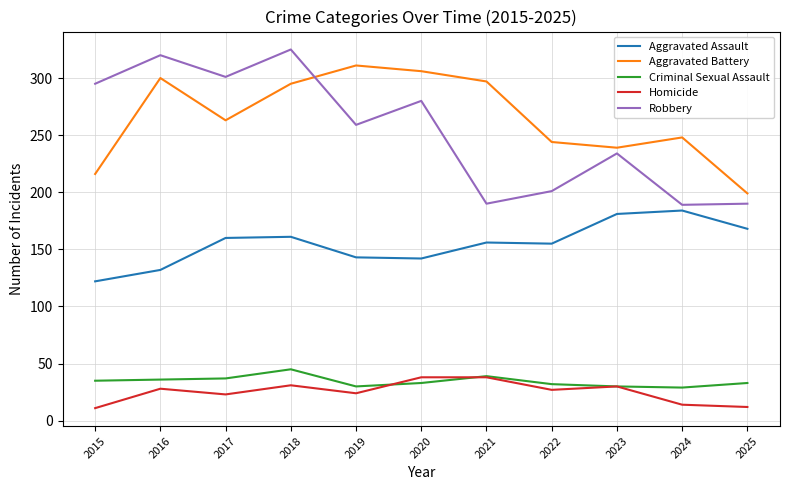

Which series has the largest range (max minus min)?

Robbery